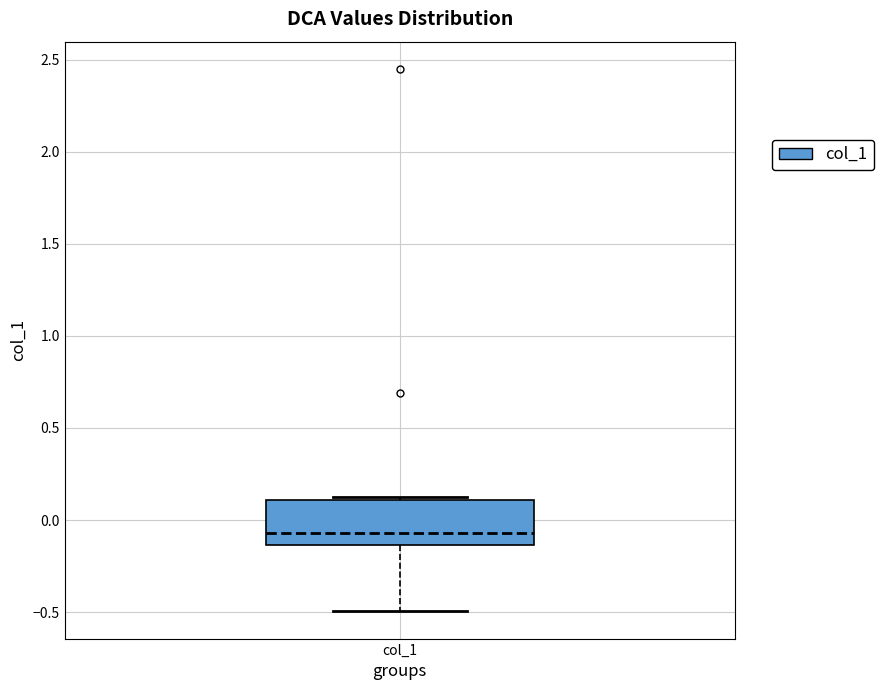

Transcribe this box plot: give where the median line is, the range the box spans, and where the two whiskers end, as read against the y-axis. The values are not printed on the chart, so give them approximately, as read against the axis.

median -0.05, box -0.15 to 0.10, whiskers -0.50 to 0.15